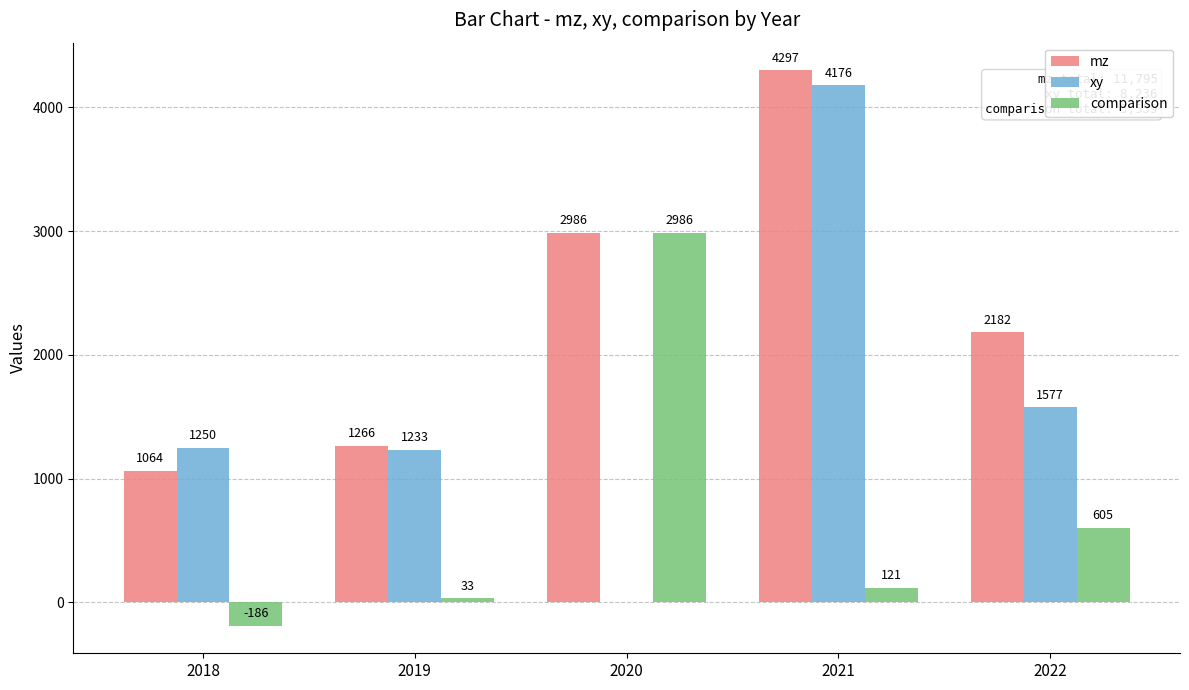

Between 2019 and 2022, which series saw the biggest shift?

mz